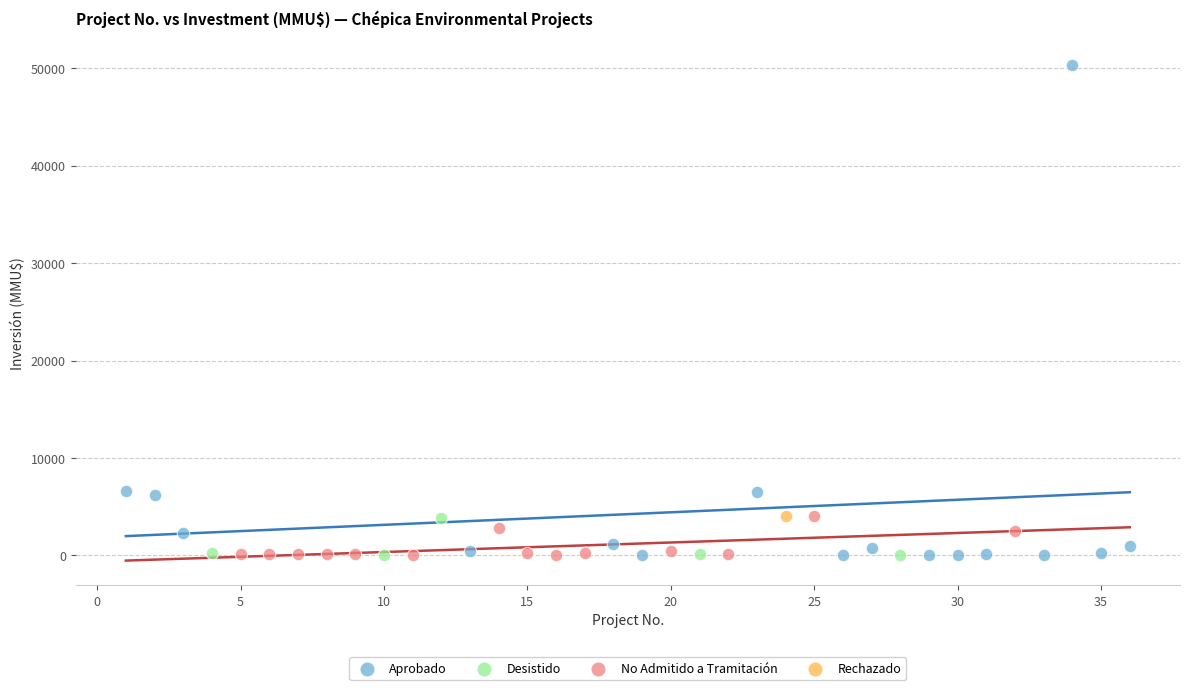

What are all the series names shown in the legend?

Aprobado, Desistido, No Admitido a Tramitación, Rechazado